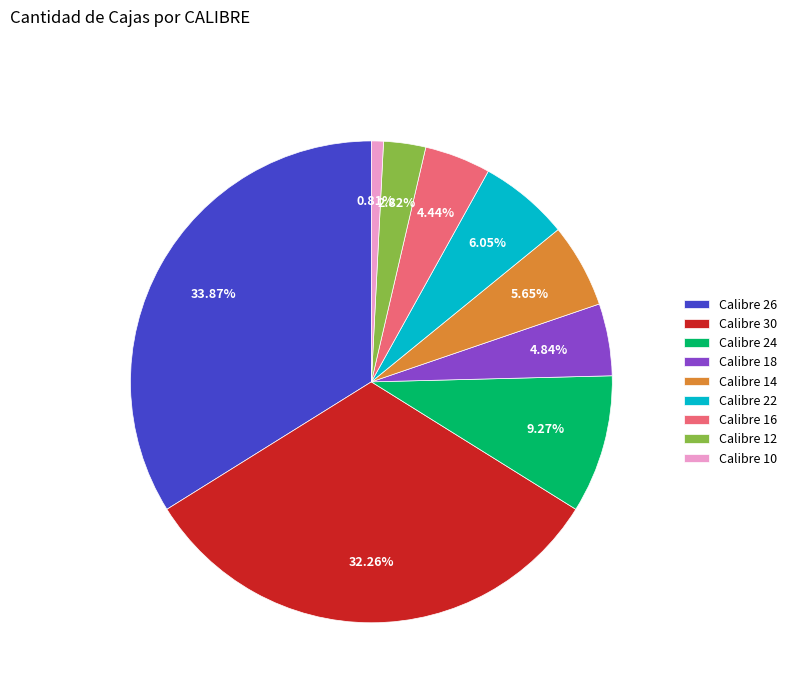

Does Calibre 26 represent more than half of the total?

No